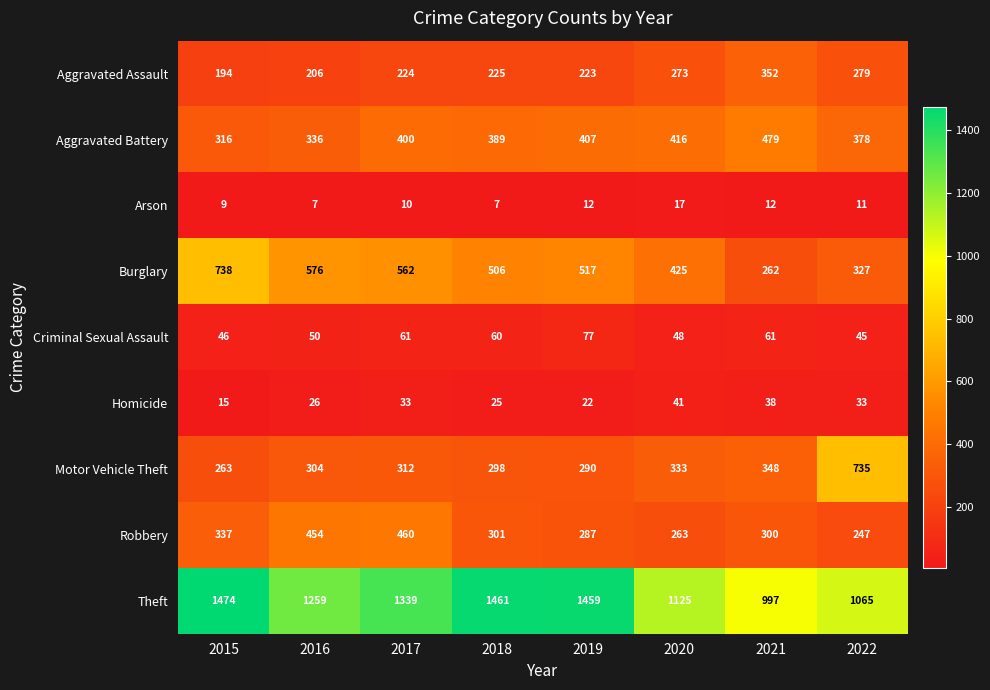

What is the difference between the highest and lowest values at 2015?

1465